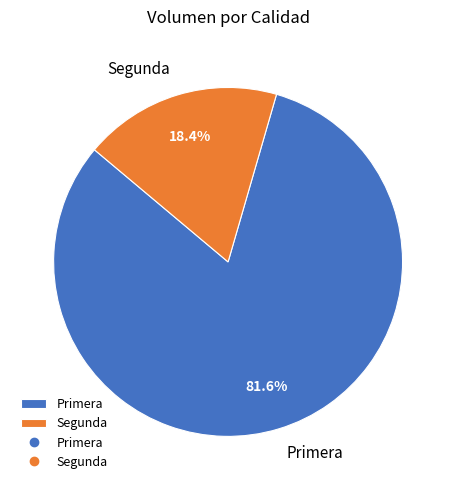

Which slice is the largest?

Primera